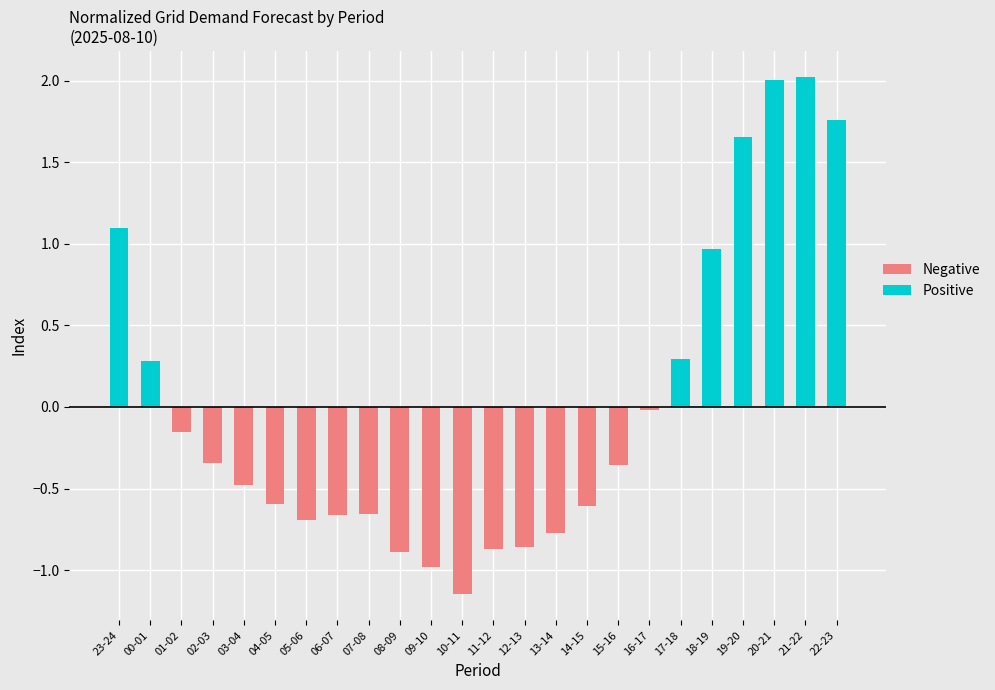

Where is the data nearest to the value 0?

16-17